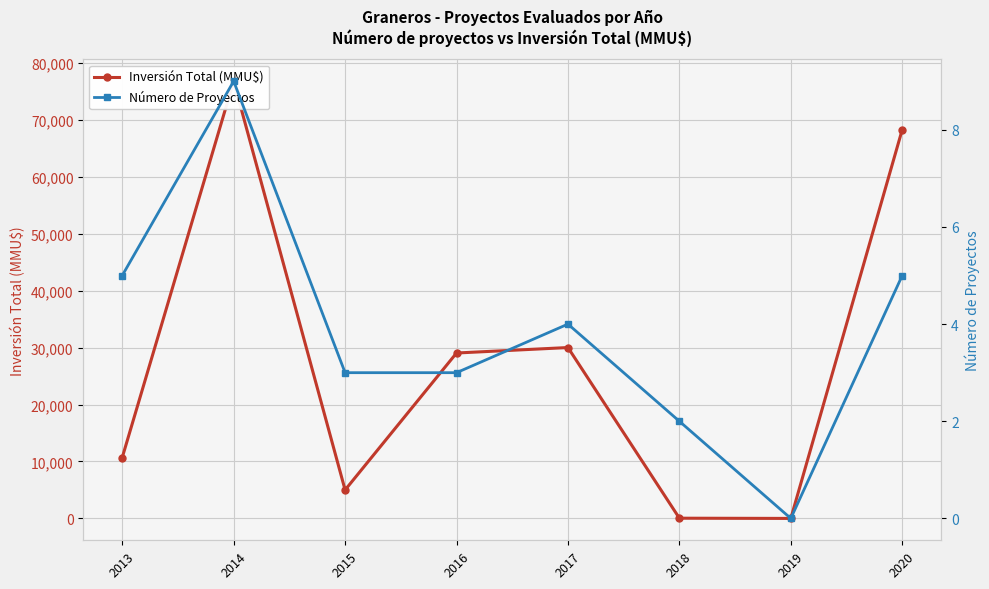

Rank the series by their maximum value, from lowest to highest.

Número de Proyectos, Inversión Total (MMU$)